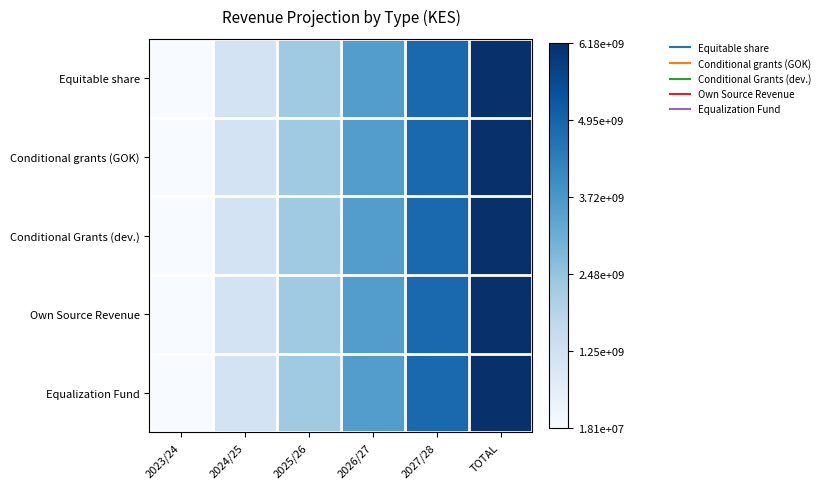

Rank the series at 2026/27 from lowest to highest value.

Equalization Fund, Equitable share, Conditional Grants (dev.), Own Source Revenue, Conditional grants (GOK)